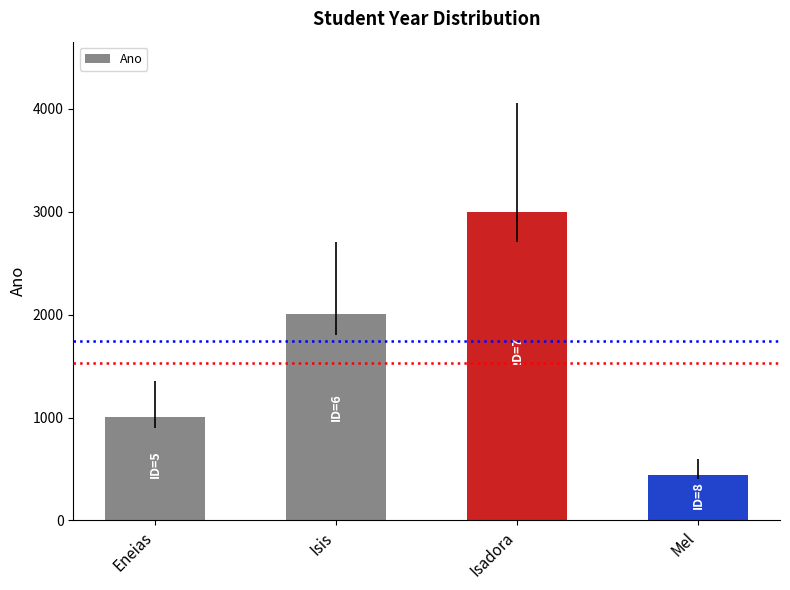

List the labels in order of value, smallest first.

Mel, Eneias, Isis, Isadora